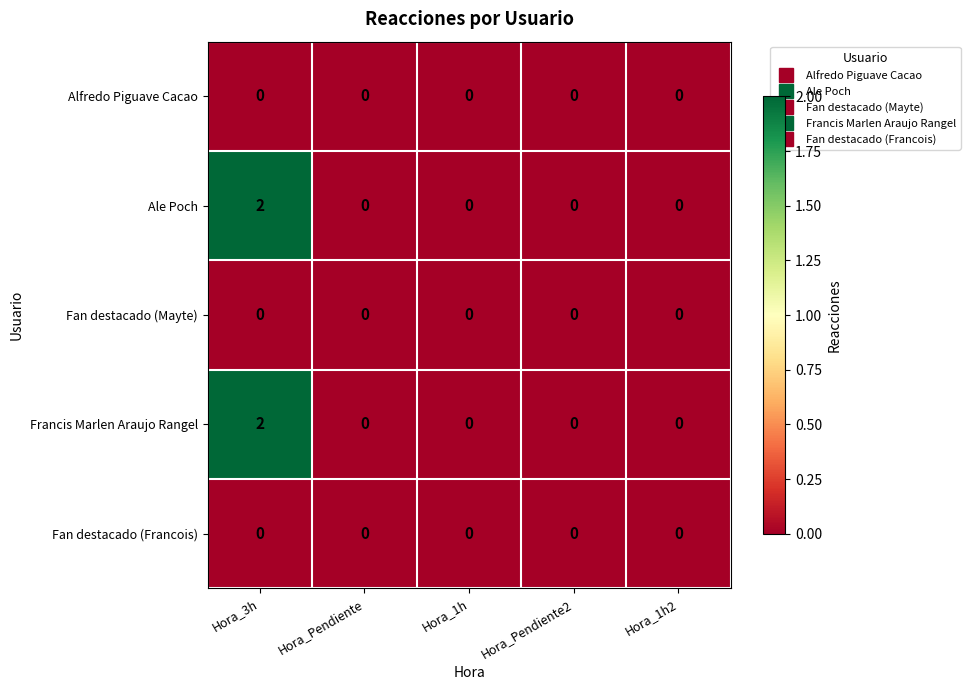

At which category is the sum across all series the highest?

Hora_3h